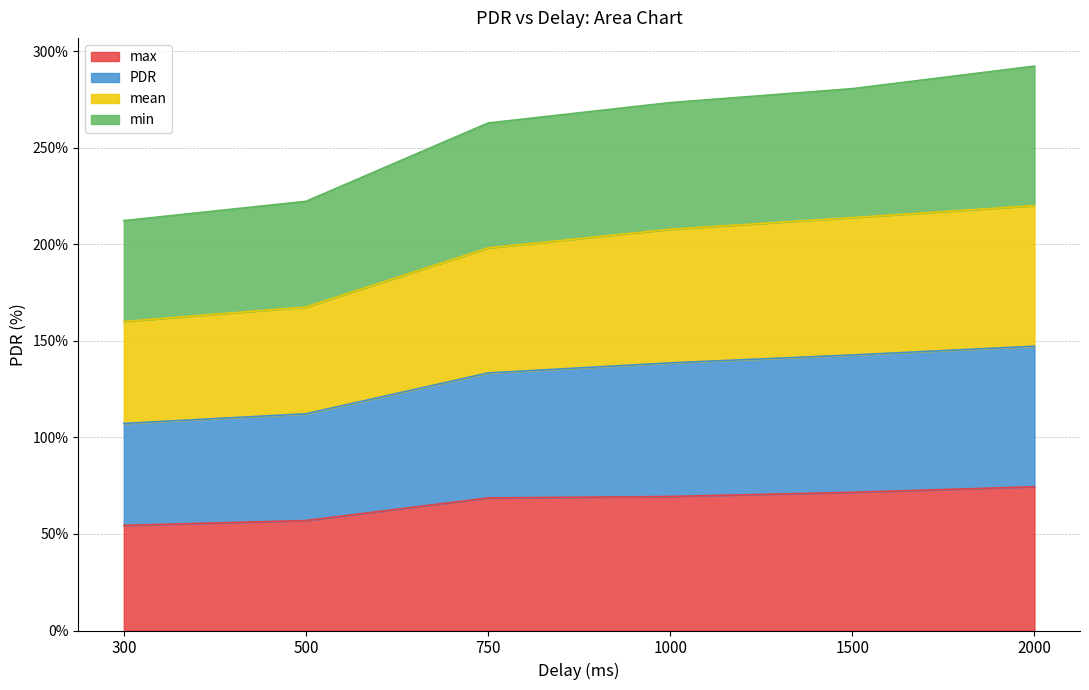

What is the average value of the max series?

65.9